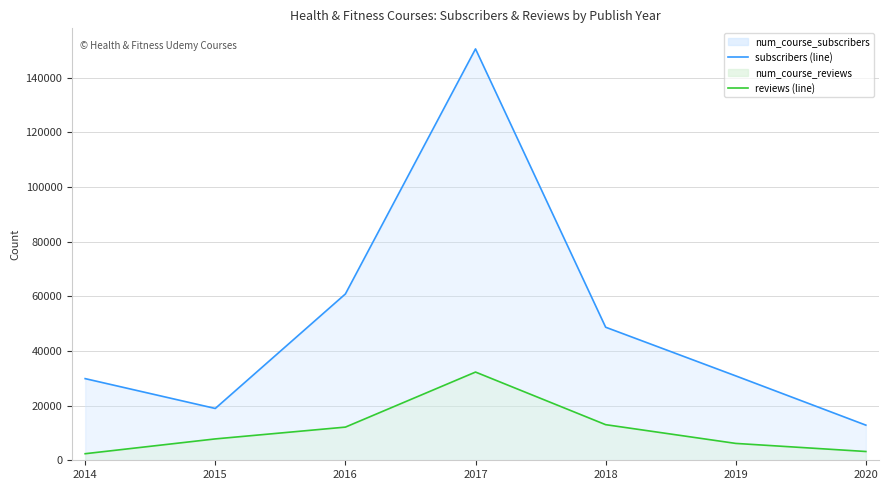

What is the value of the num_course_reviews (line) point at the 1st from the left?

2404